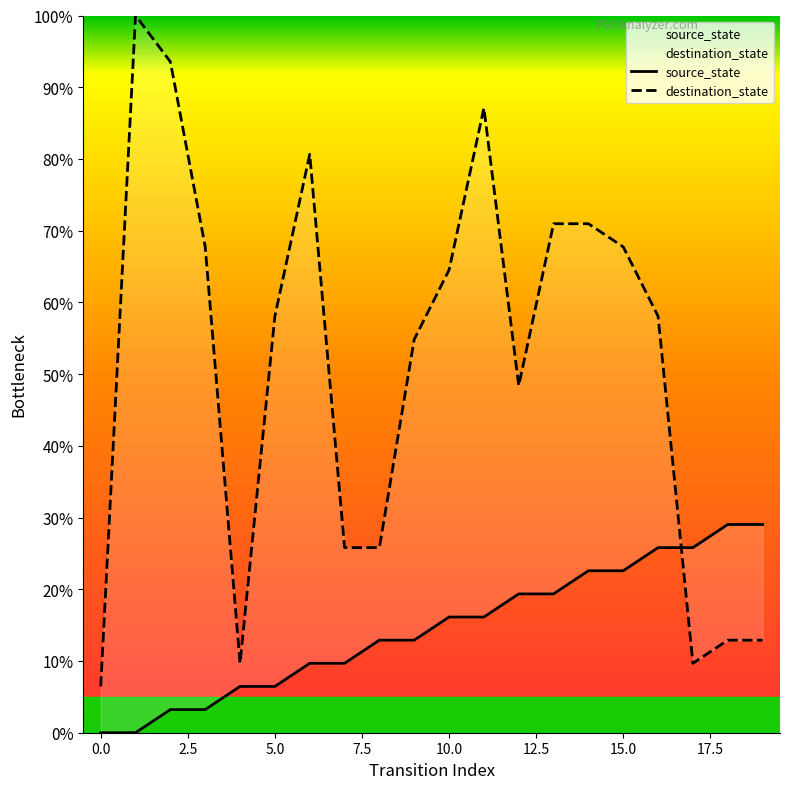

What is the difference between the maximum and minimum values in the source_state series?

29.0